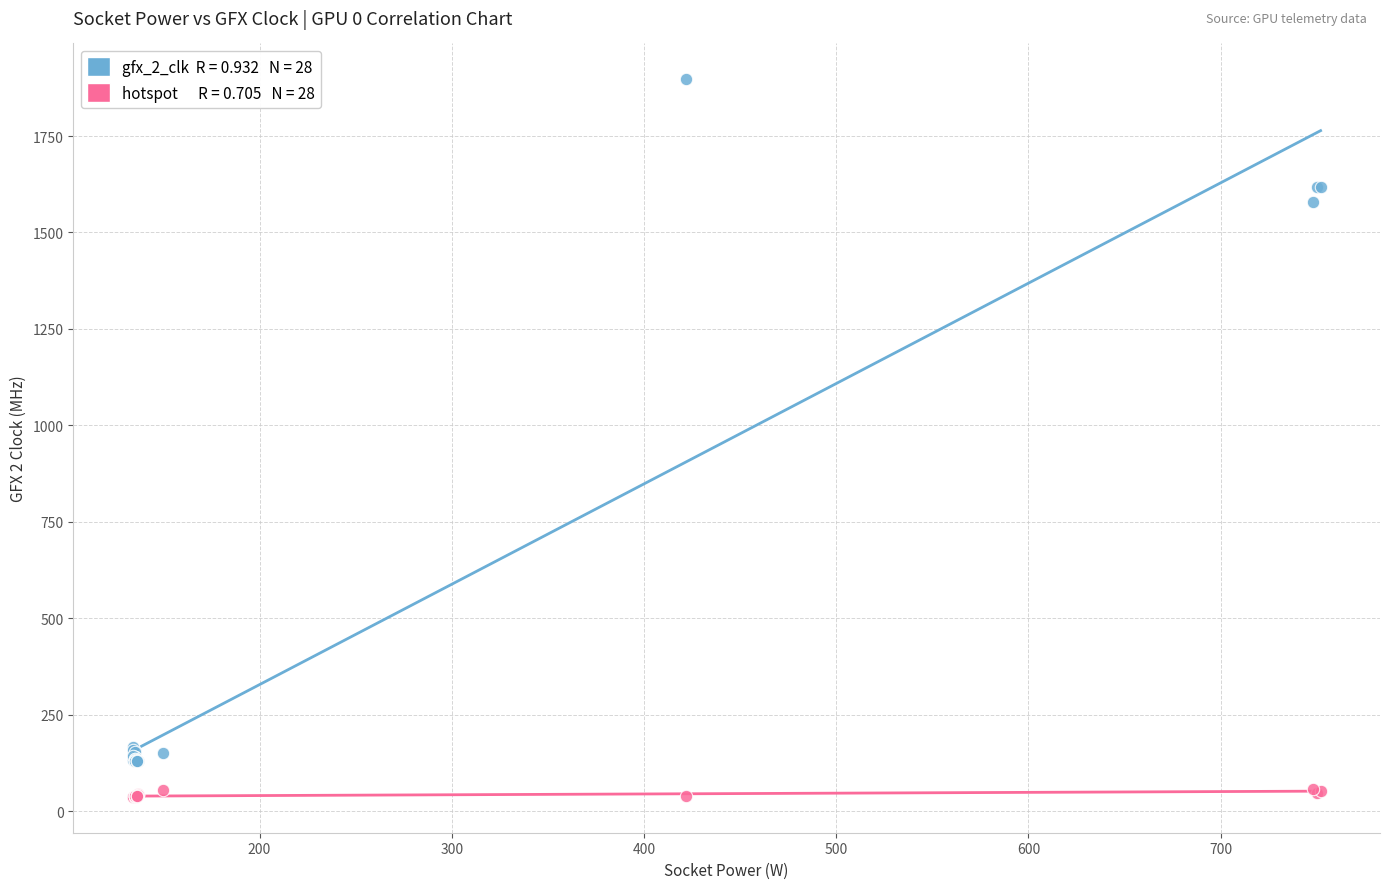

Across all series, what Y value is closest to 967?

1579